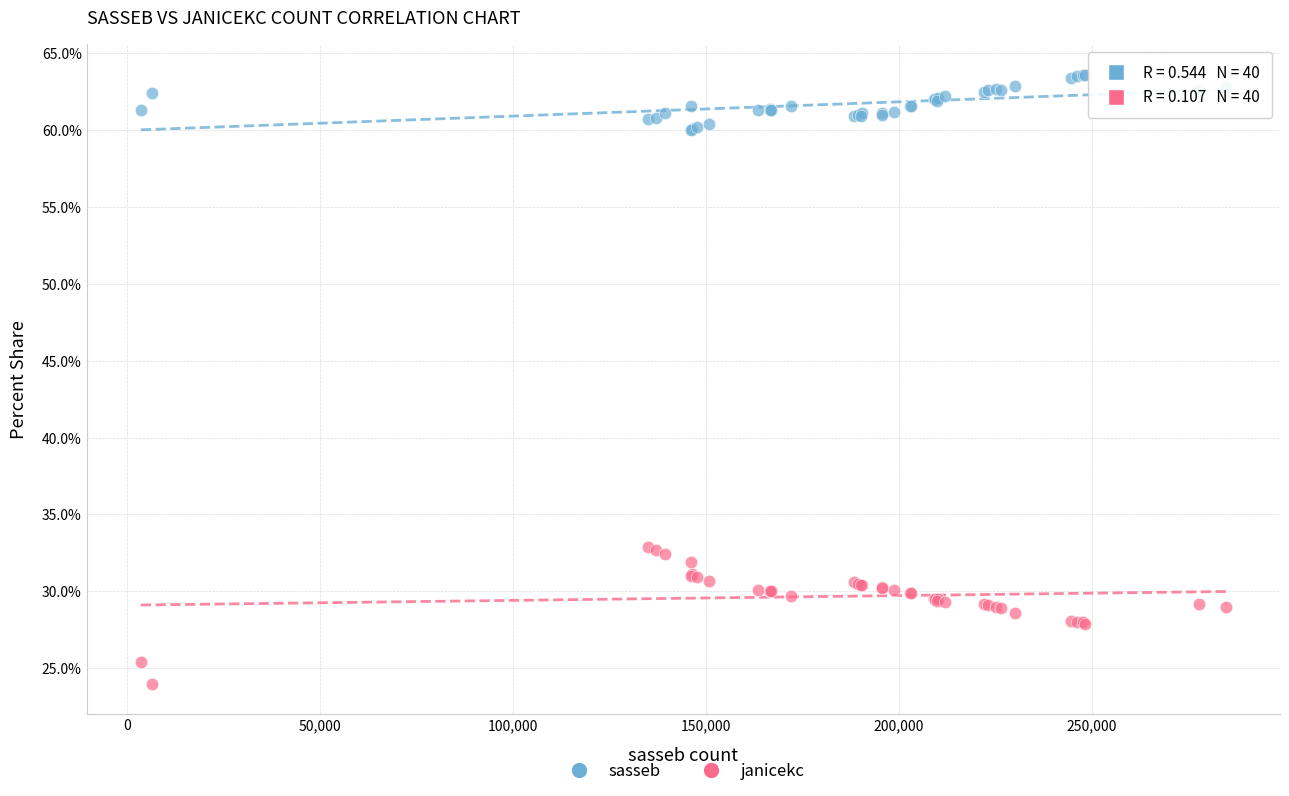

Which series contains the lowest Y value?

janicekc